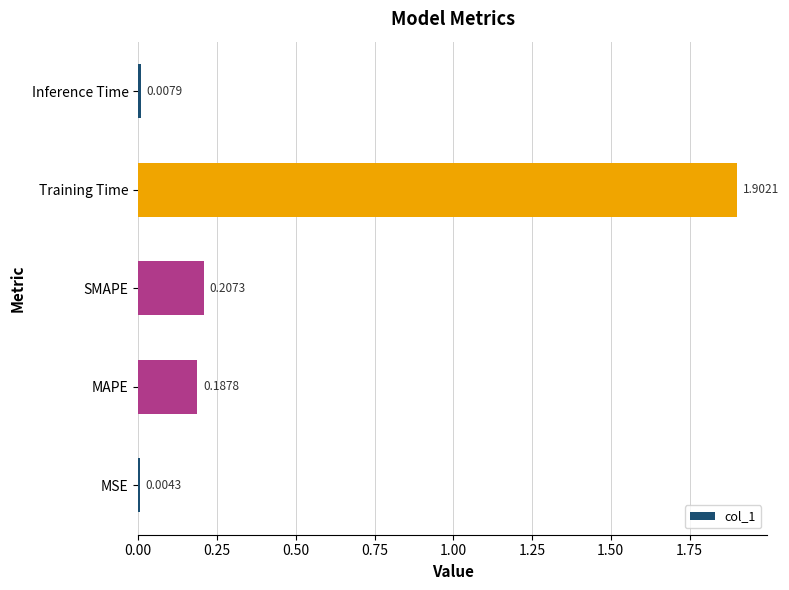

Which category has the highest value across all series?

Training Time